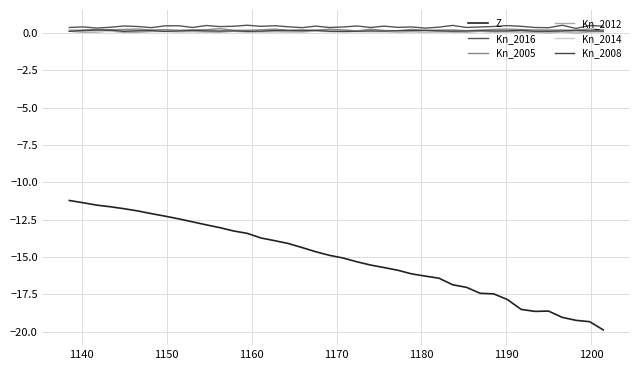

What is the difference between the maximum and second lowest values in the Kn_2008 series?

0.1